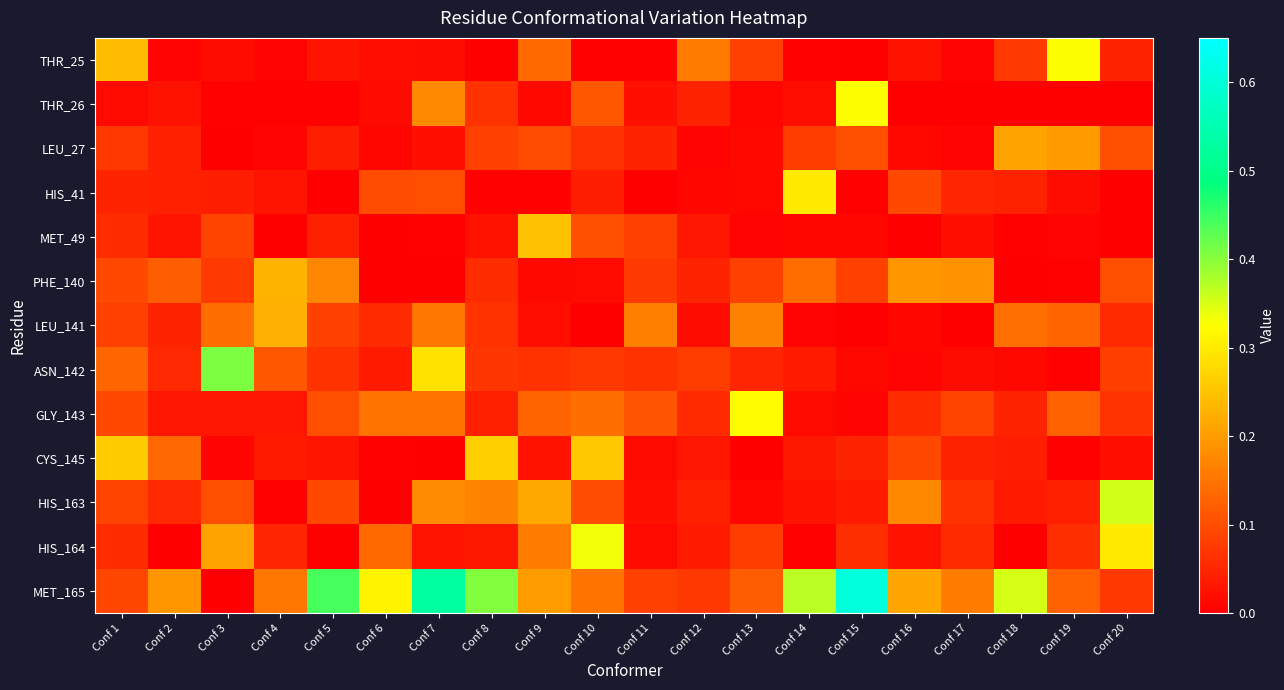

At Conf 17, list the series in order from smallest to largest.

THR_26, LEU_141, LEU_27, THR_25, ASN_142, MET_49, CYS_145, HIS_41, HIS_164, HIS_163, GLY_143, MET_165, PHE_140